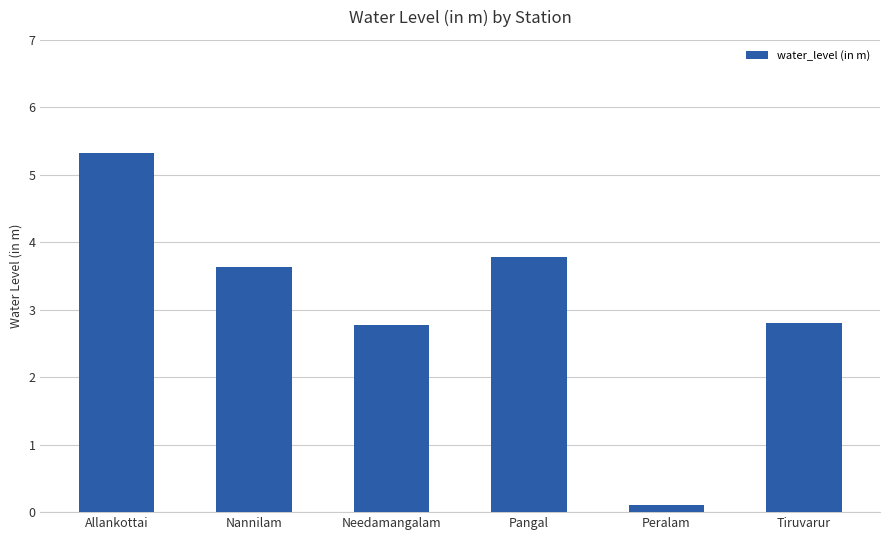

What is the label of the 6th bar from the right?

Allankottai